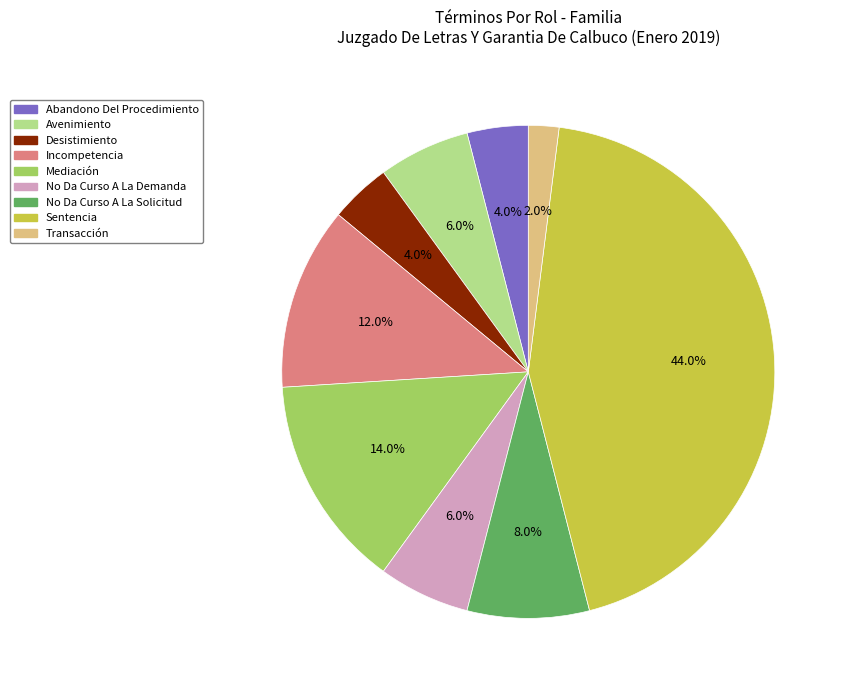

Count the number of slices in the pie.

9